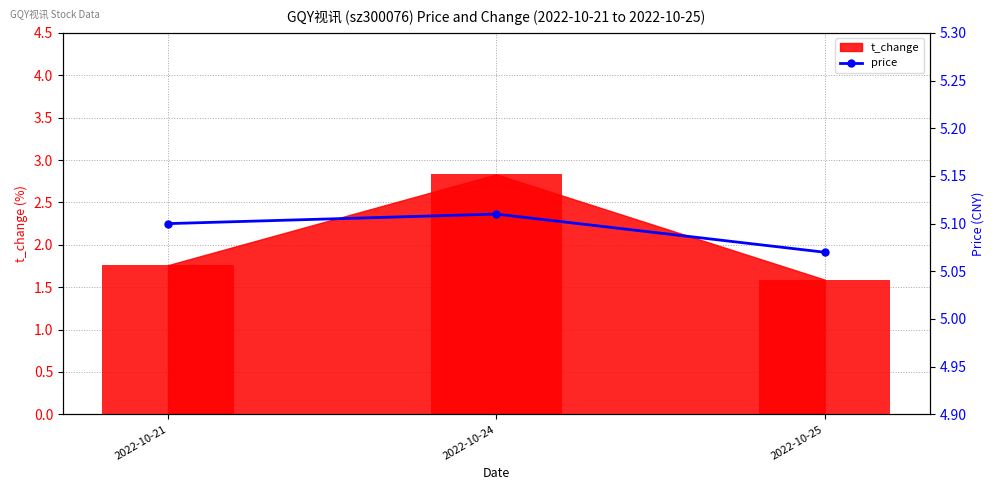

Which label corresponds to the smallest value in the chart?

2022-10-25